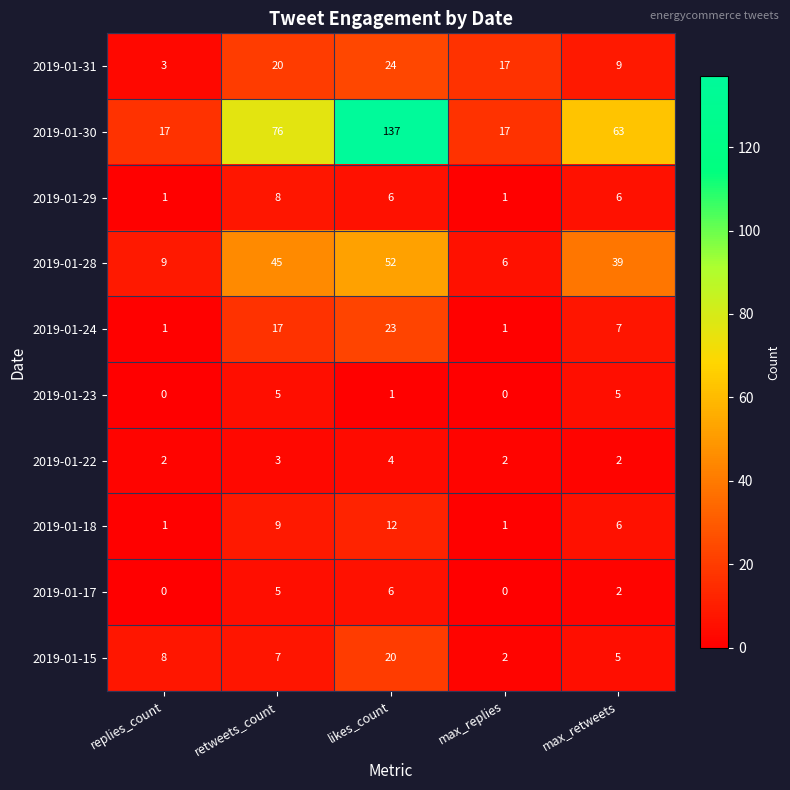

At how many categories does at least one series exceed 97?

1